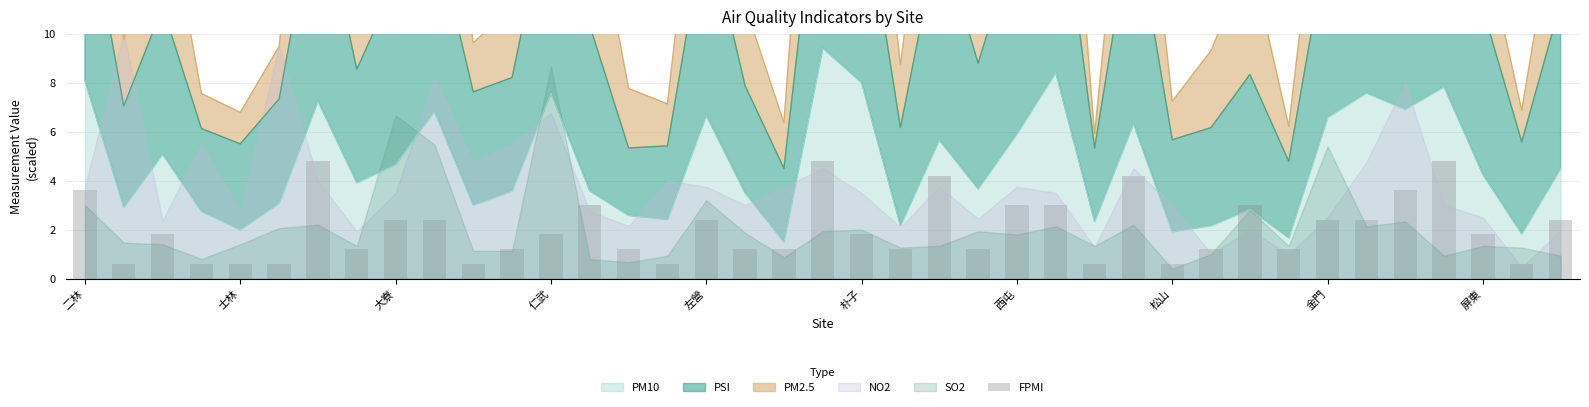

What is the minimum value for PM10?

1.5